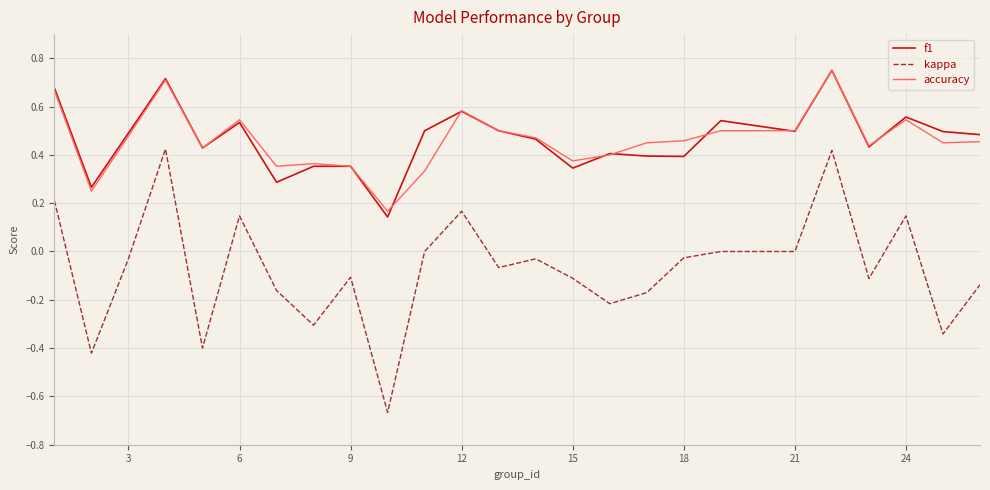

True or false: f1 and kappa cross at least once.

False